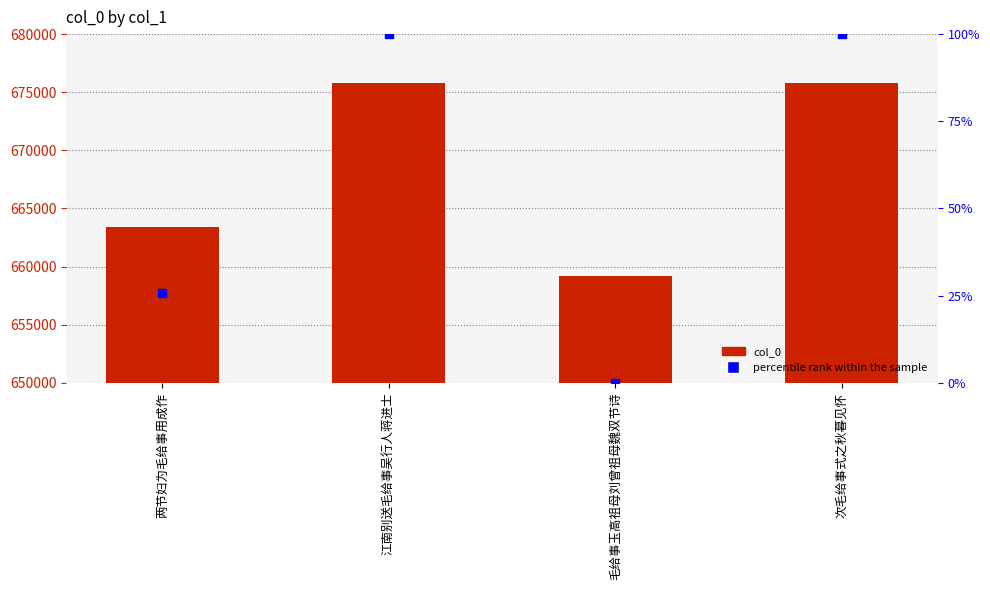

Which series has the widest spread of Y values?

col_0